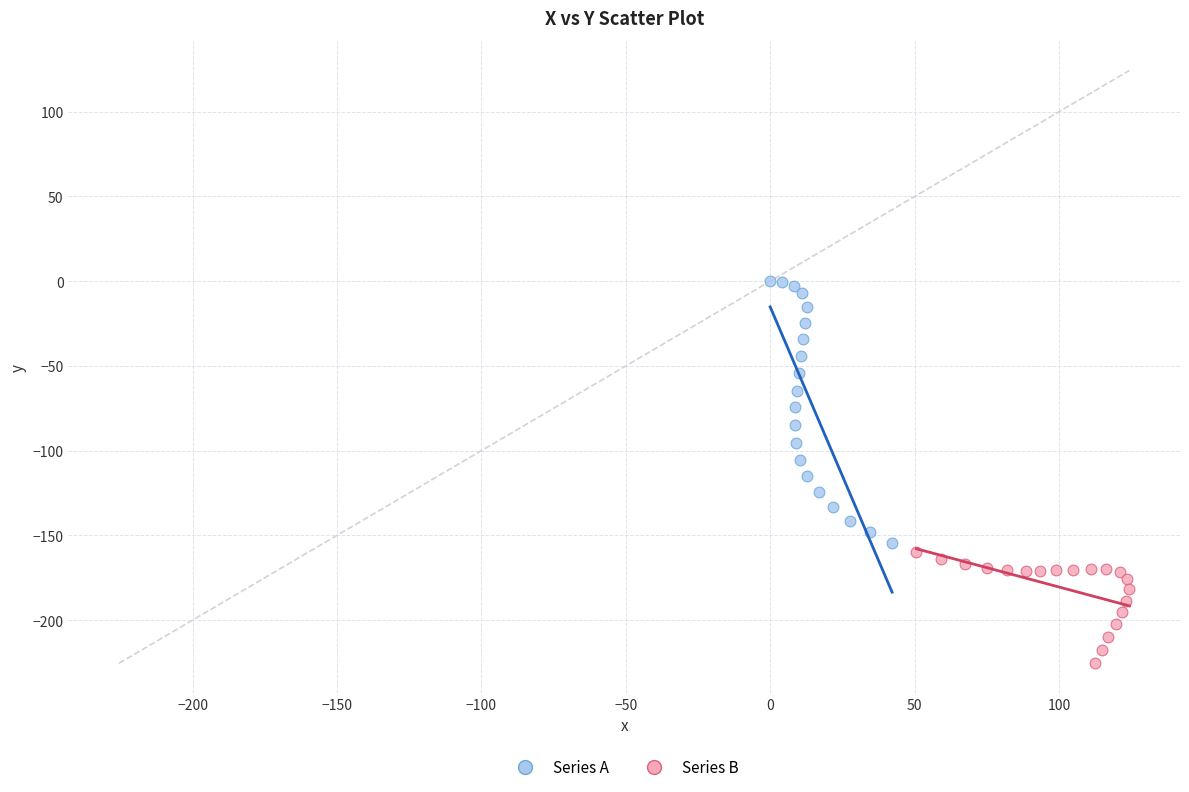

Which series contains the highest Y value?

Series A